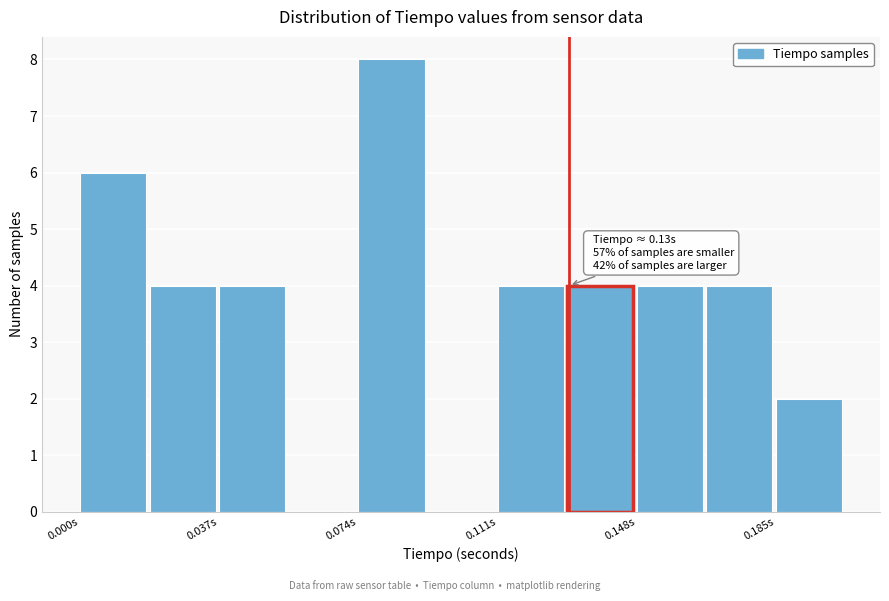

Read against the x-axis, roughly where is the centre of the tallest bar?

0.085